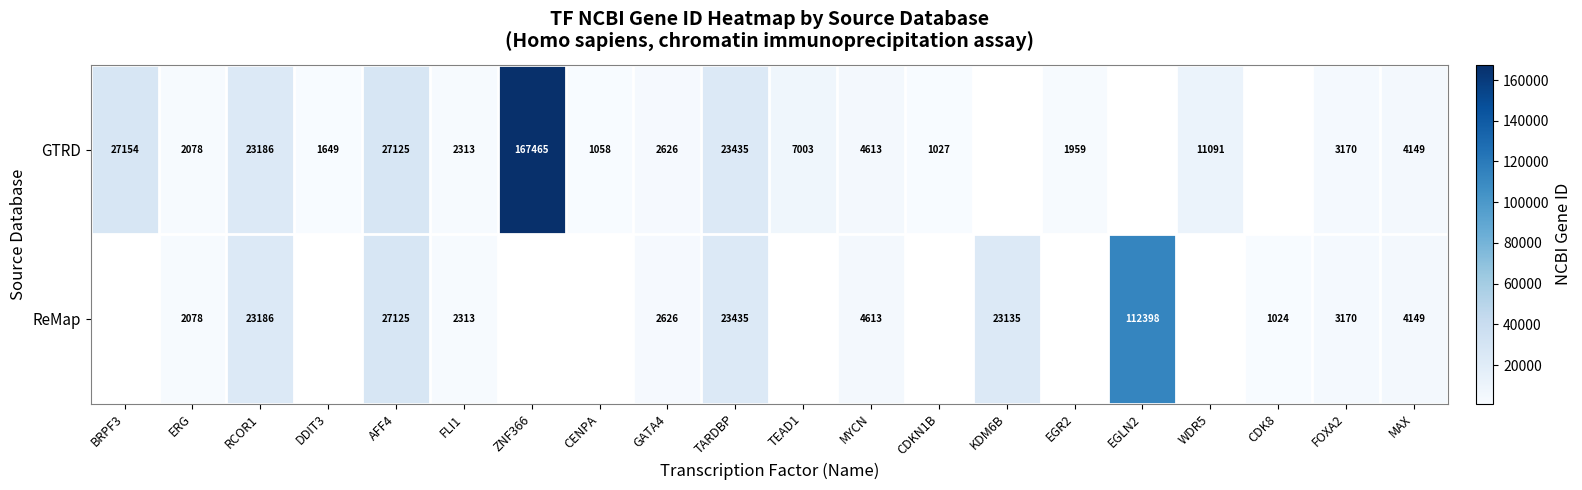

Which has a higher value, BRPF3 or RCOR1?

BRPF3